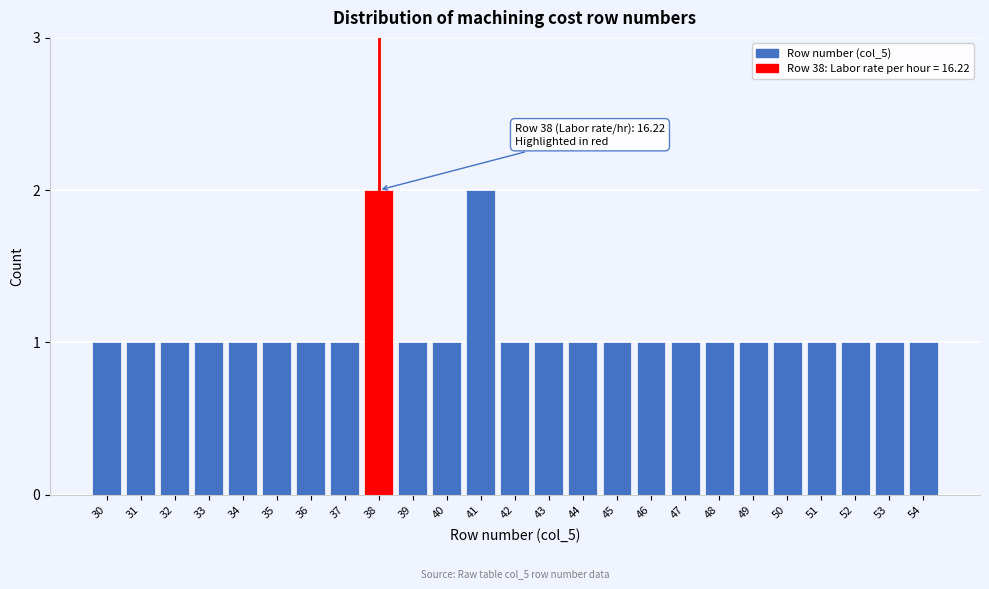

Reading left to right, list all the values displayed in this chart.

30=1	31=1	32=1	33=1	34=1	35=1	36=1	37=1	38=2	39=1	40=1	41=2	42=1	43=1	44=1	45=1	46=1	47=1	48=1	49=1	50=1	51=1	52=1	53=1	54=1